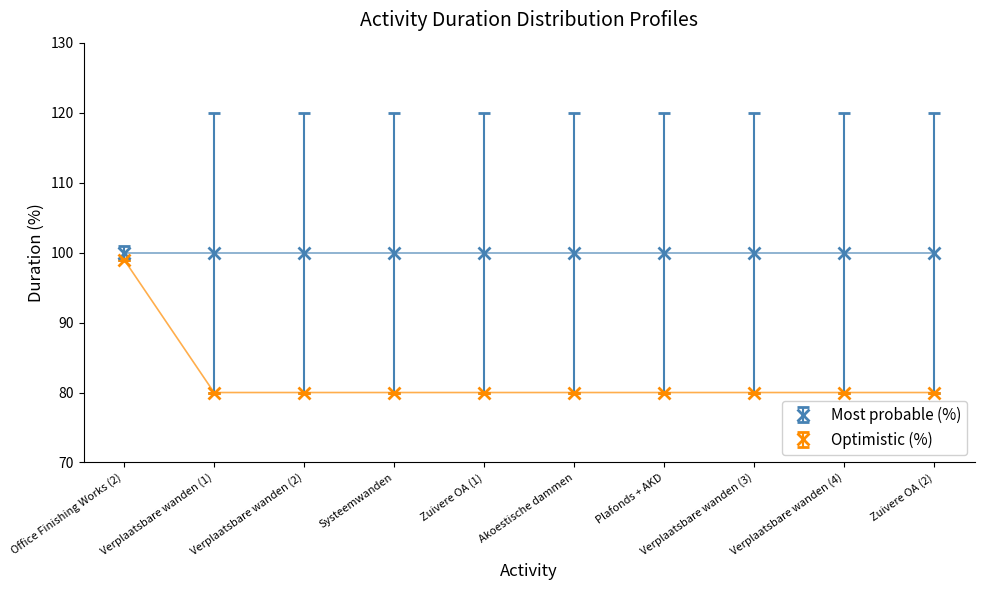

At which category is the sum across all series the highest?

Office Finishing Works (2)